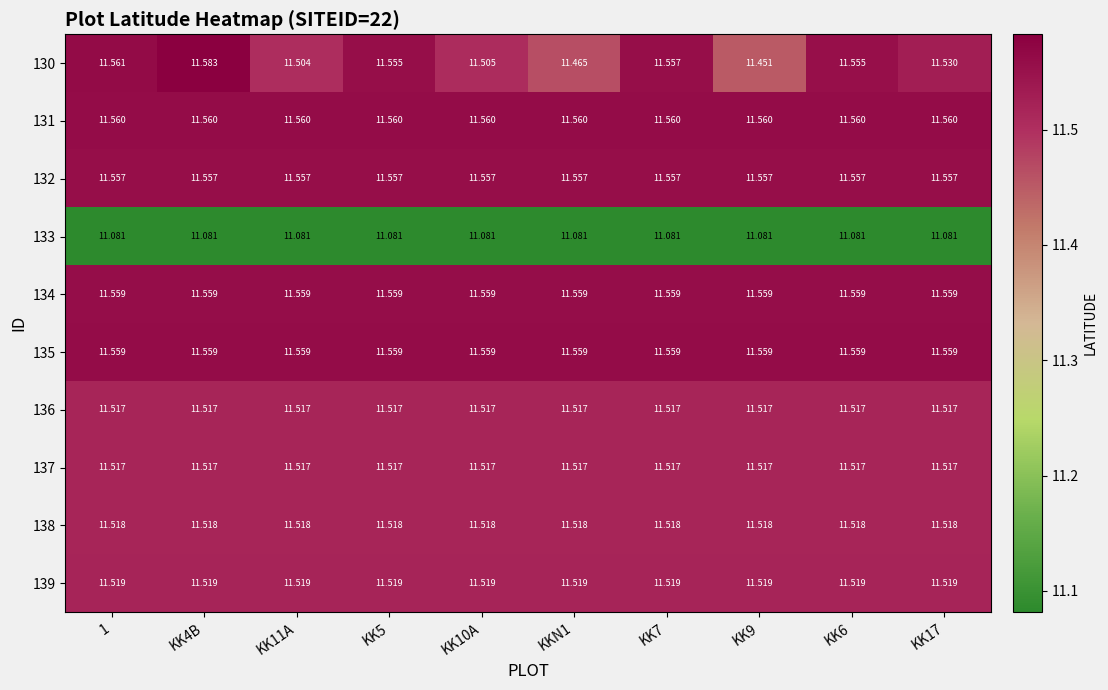

Is the value of 131 at KK6 greater than the value of 132 at KKN1?

Yes